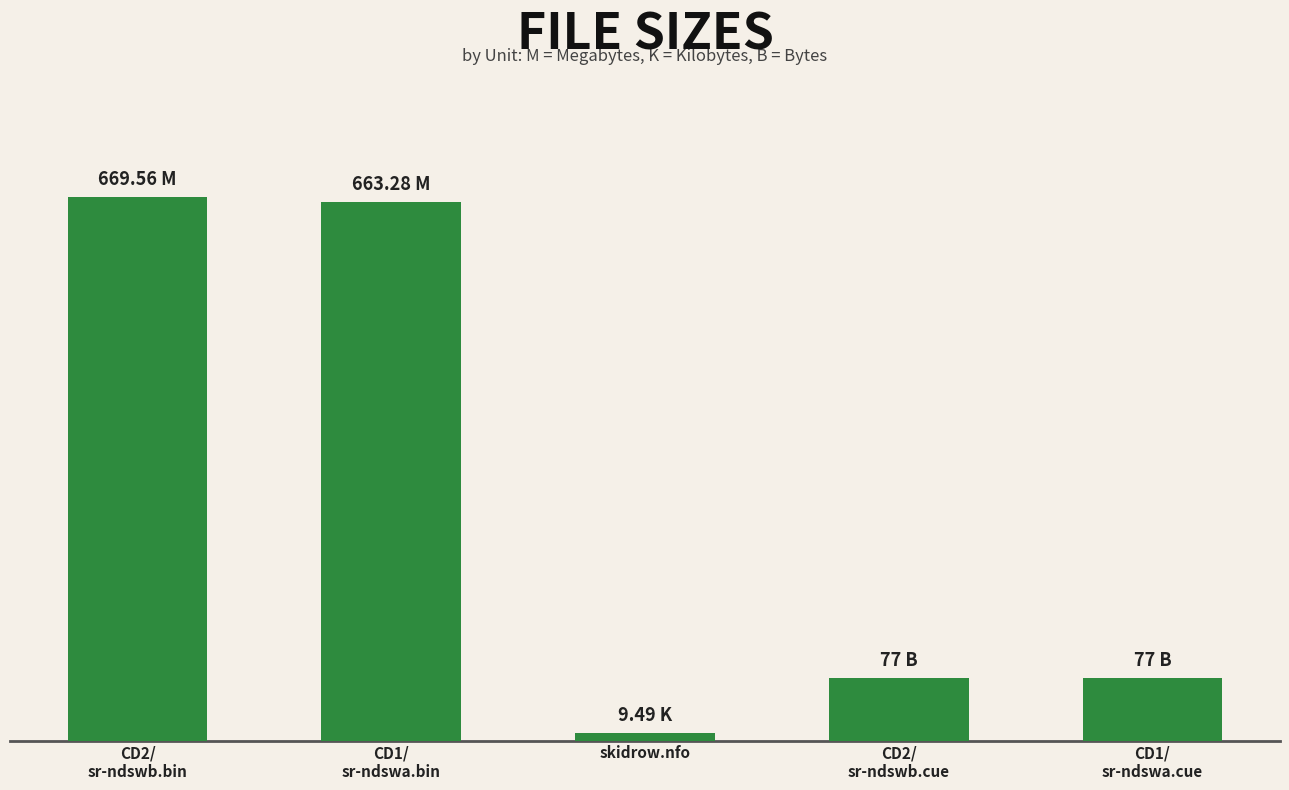

What position from the right is skidrow.nfo?

3